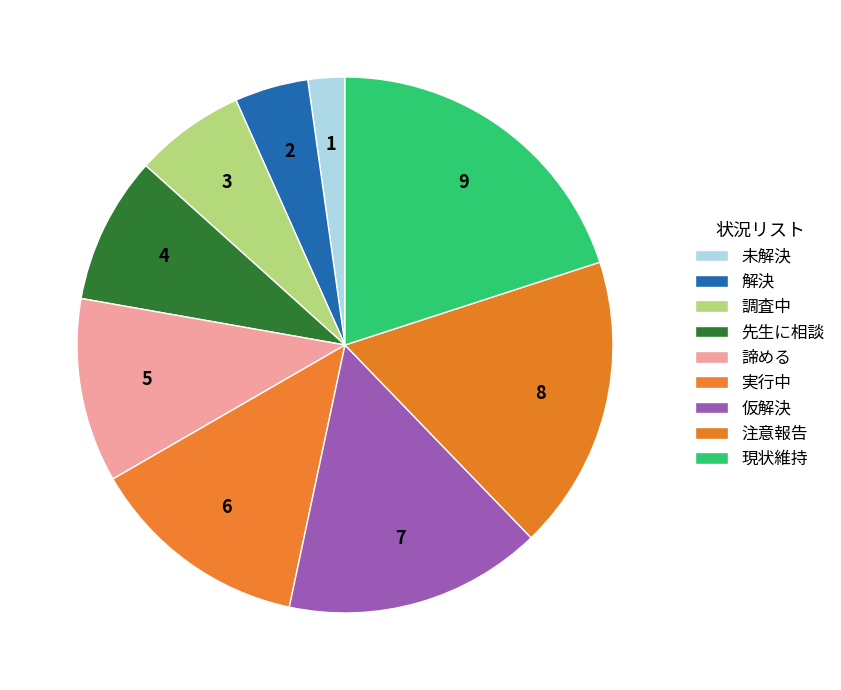

To the nearest percent, what is the combined percentage of 仮解決 and 解決?

20%